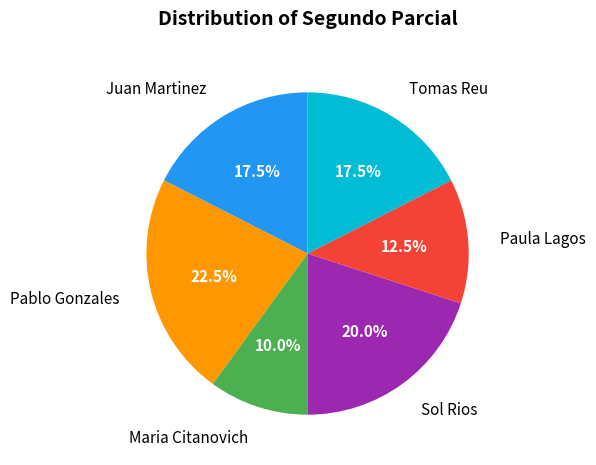

Combined, do Tomas Reu and Sol Rios account for over 50%?

No